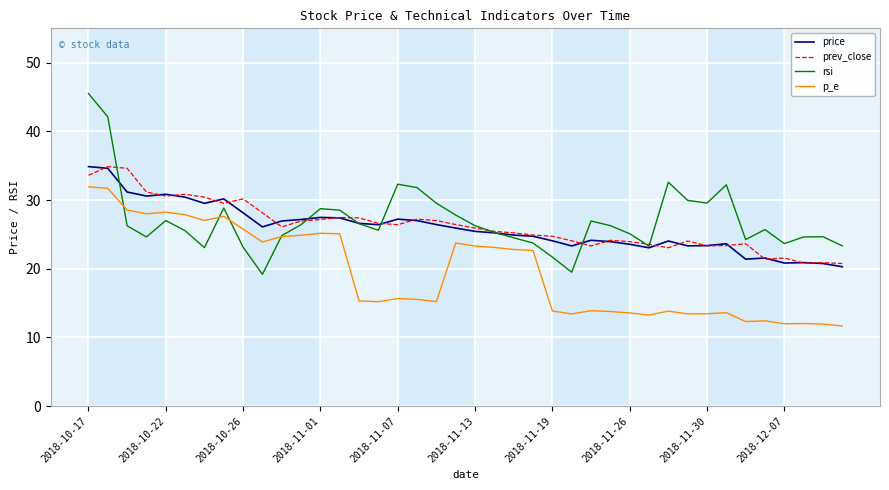

What is the minimum value shown in the chart?

11.7